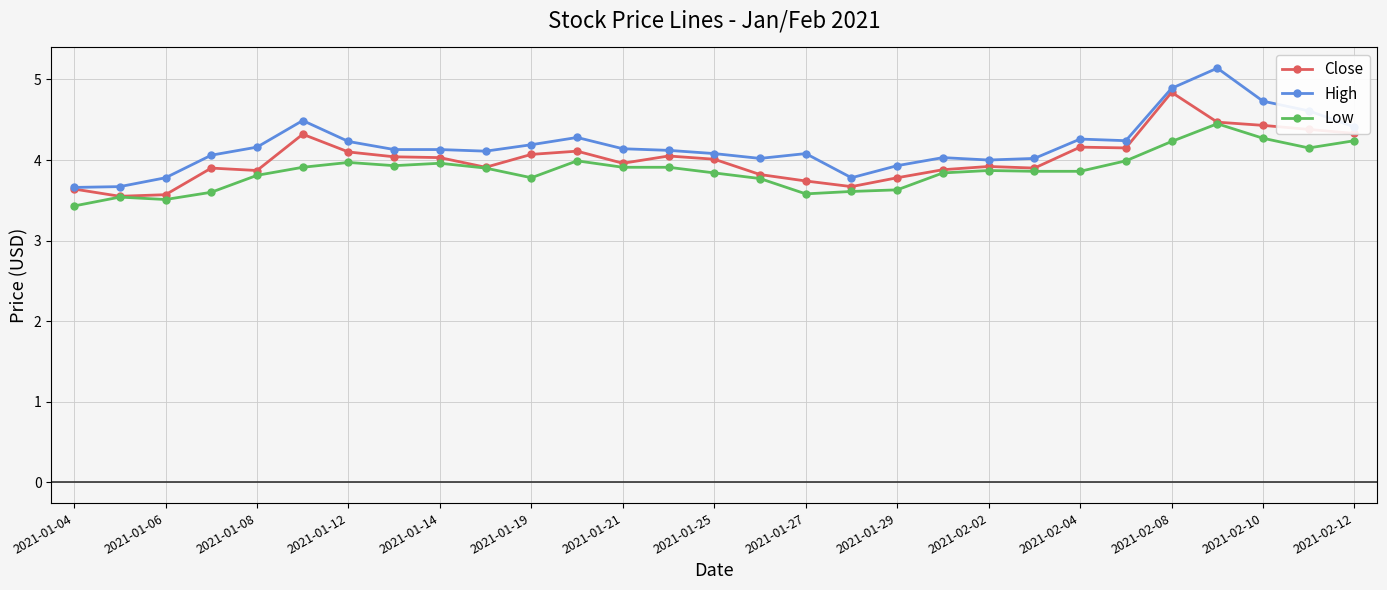

List the series in order of their peak value, lowest first.

Low, Close, High